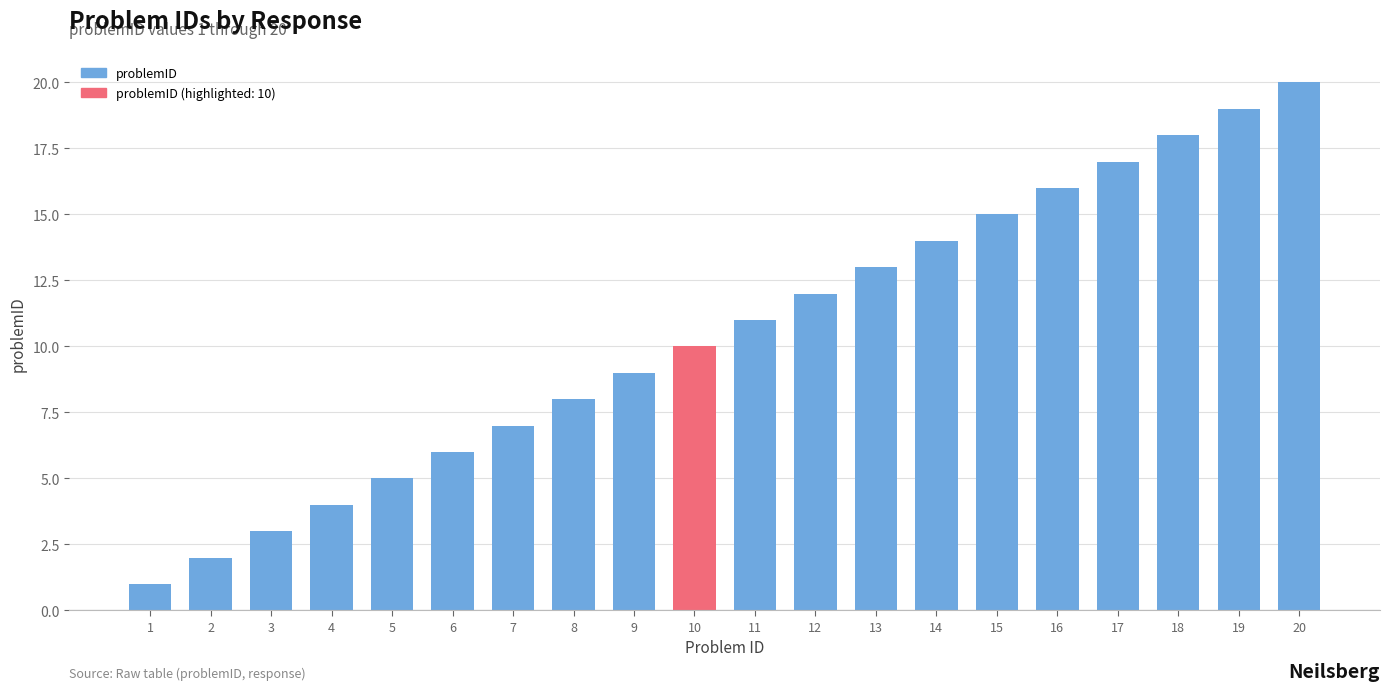

What is the sum of the values at 18 and 10?

28